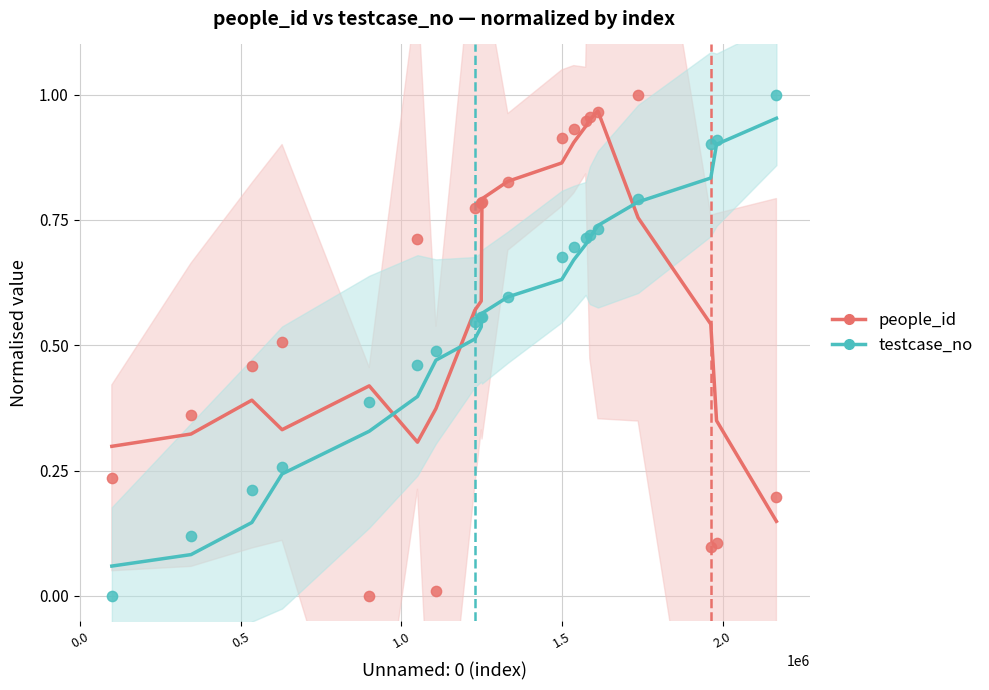

Which series has the largest total across all categories?

people_id